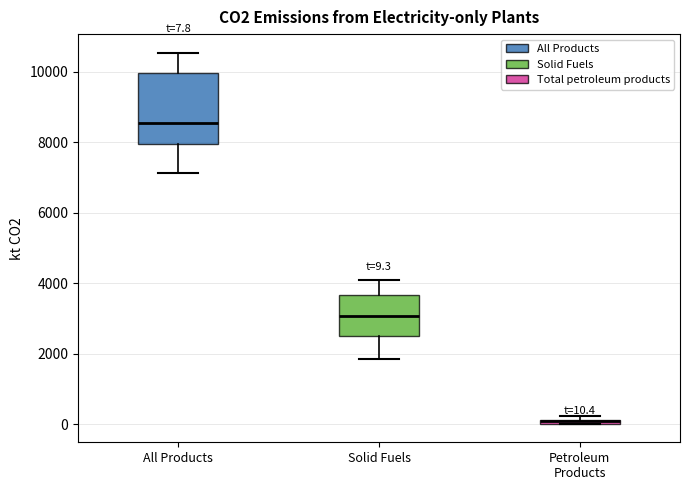

Comparing the boxes themselves (not the whiskers), which one is the tallest?

All Products